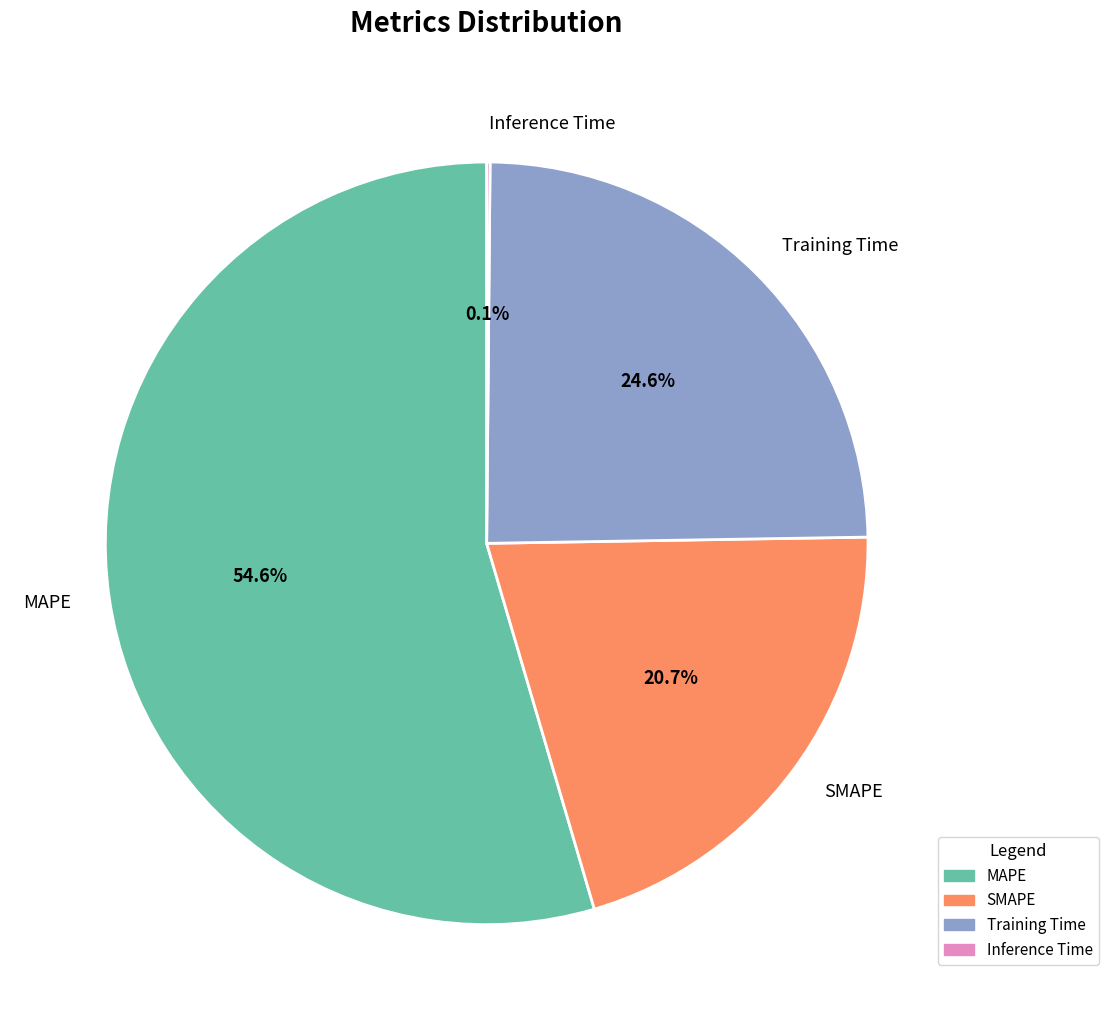

Which category has the biggest portion of the pie?

MAPE